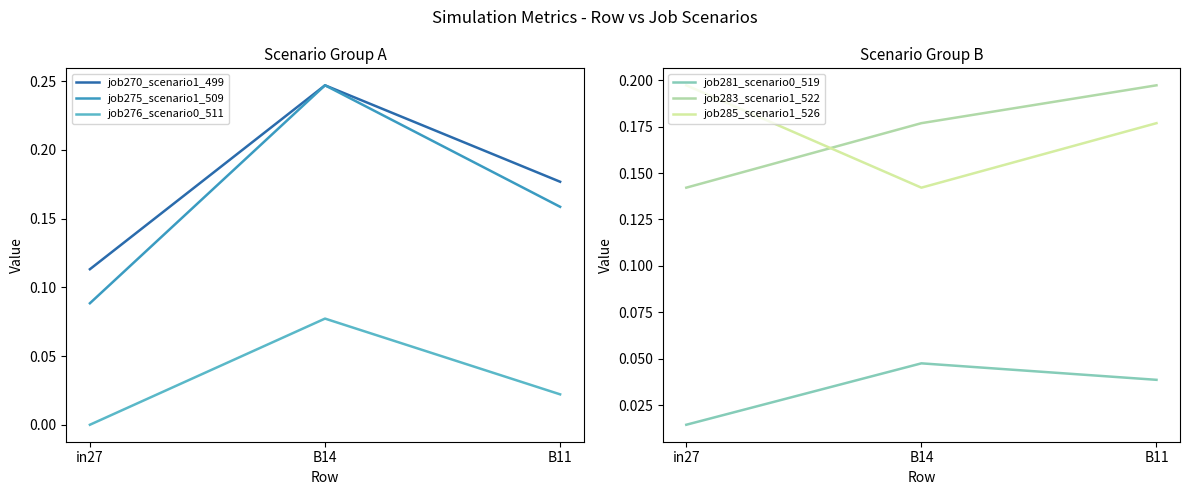

Which label corresponds to the largest value in the chart?

B14